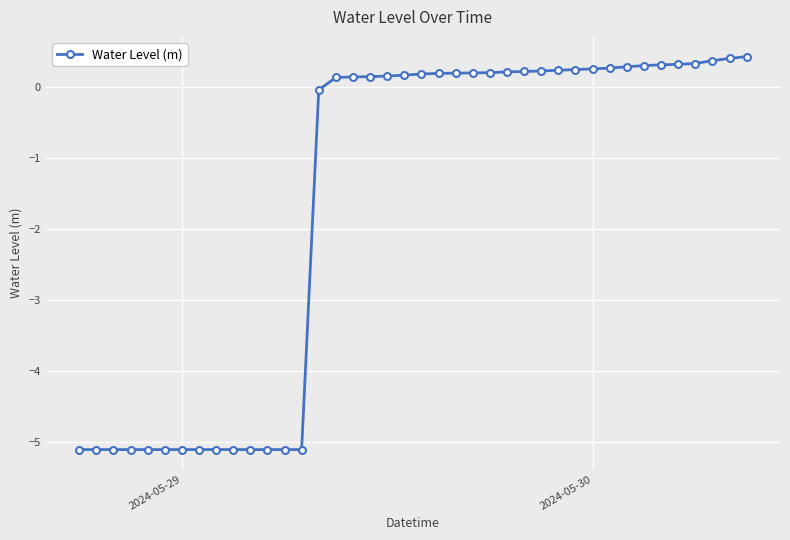

What is the smallest value displayed?

-5.1